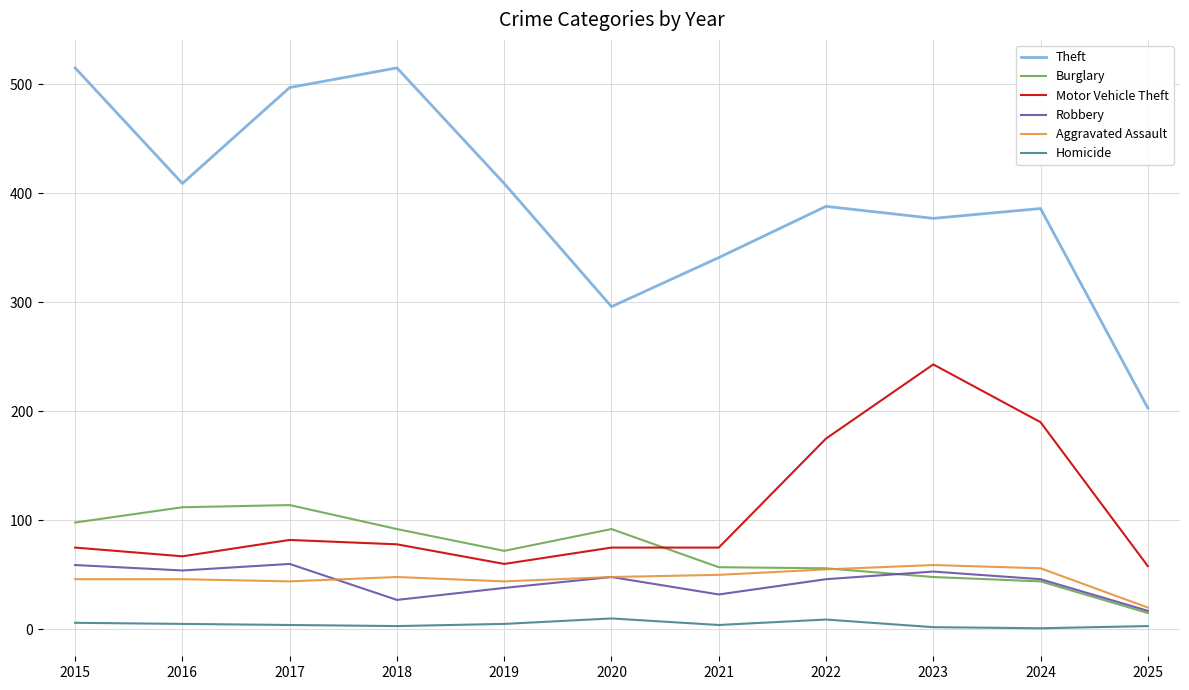

How many interior local peaks does the Theft series have?

3